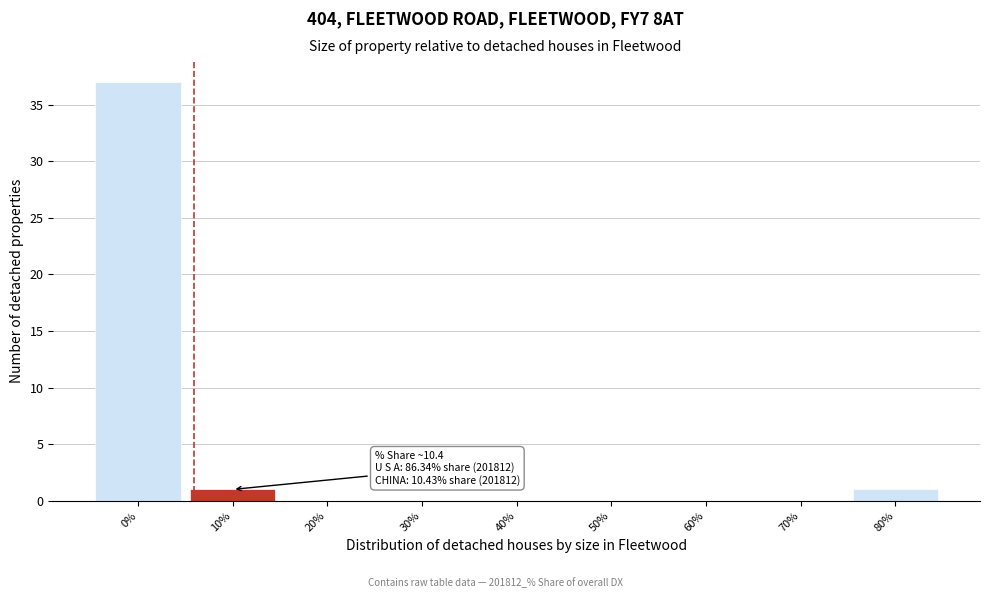

Reading right to left, list all the values displayed in this chart.

80%=1	70%=0	60%=0	50%=0	40%=0	30%=0	20%=0	10%=1	0%=37